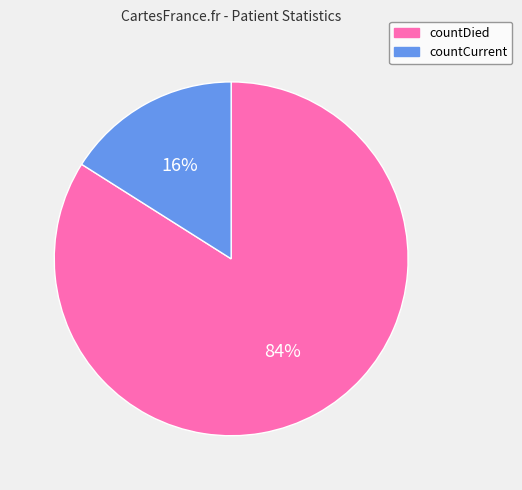

To the nearest percent, what is the difference between the largest and smallest slice percentages?

68%